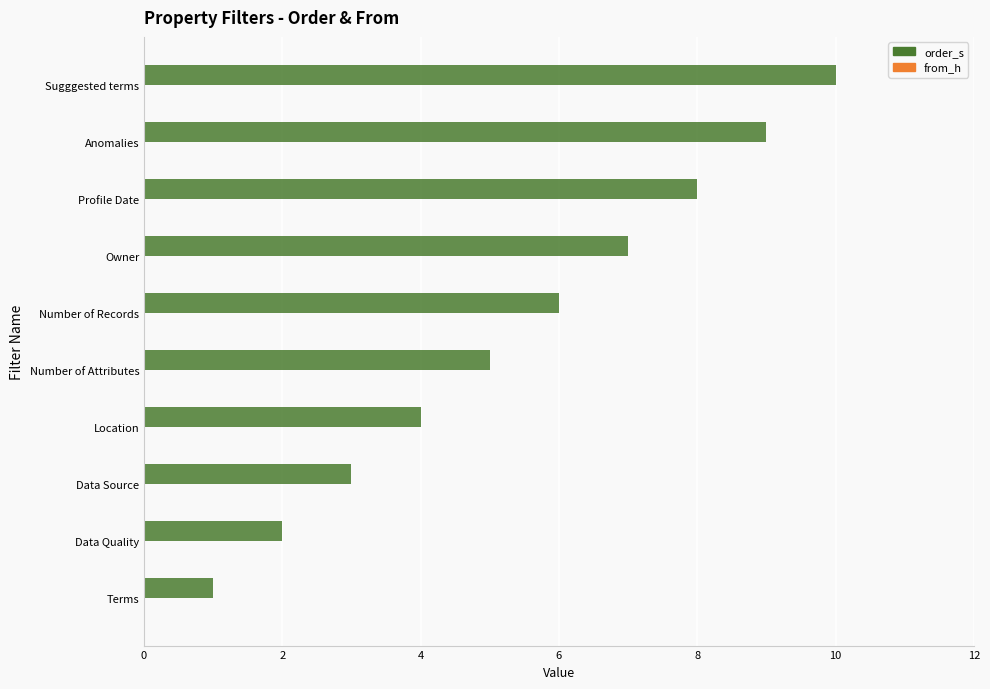

What value does the data have at Anomalies?

9